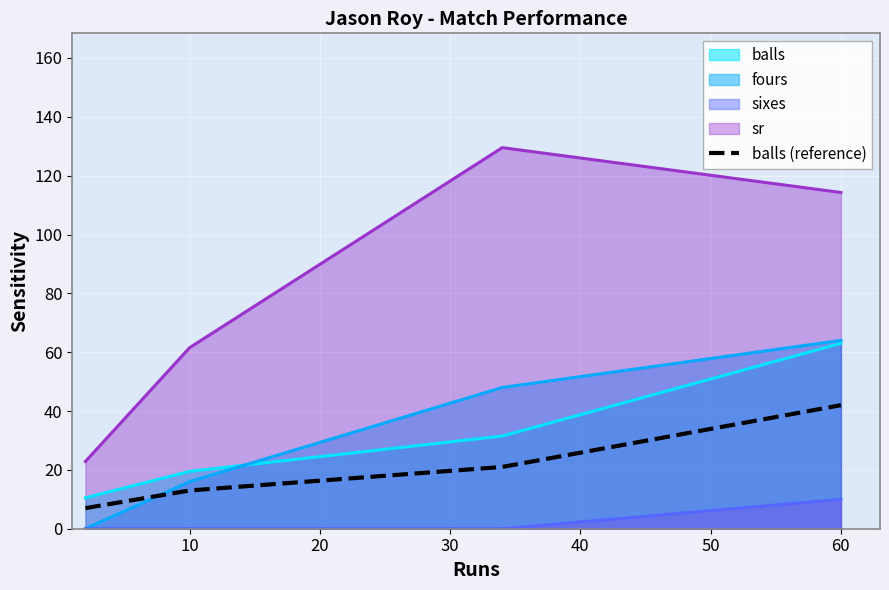

The balls series shows 27.7 at 10. True or false?

False